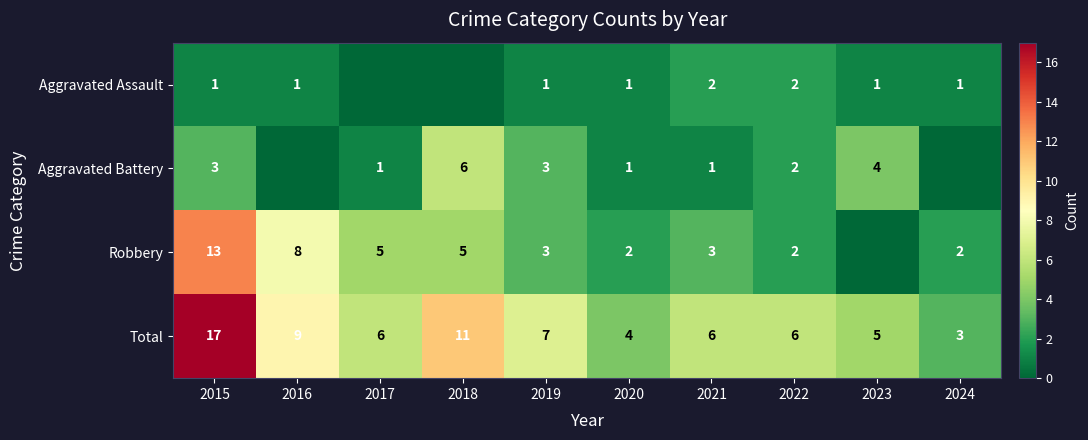

At which label does Total first exceed 6?

2015